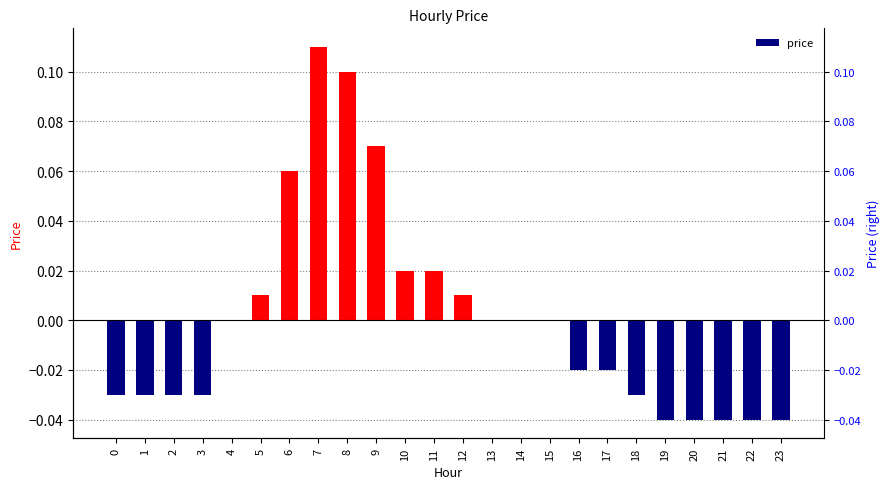

How many values are below zero?

12